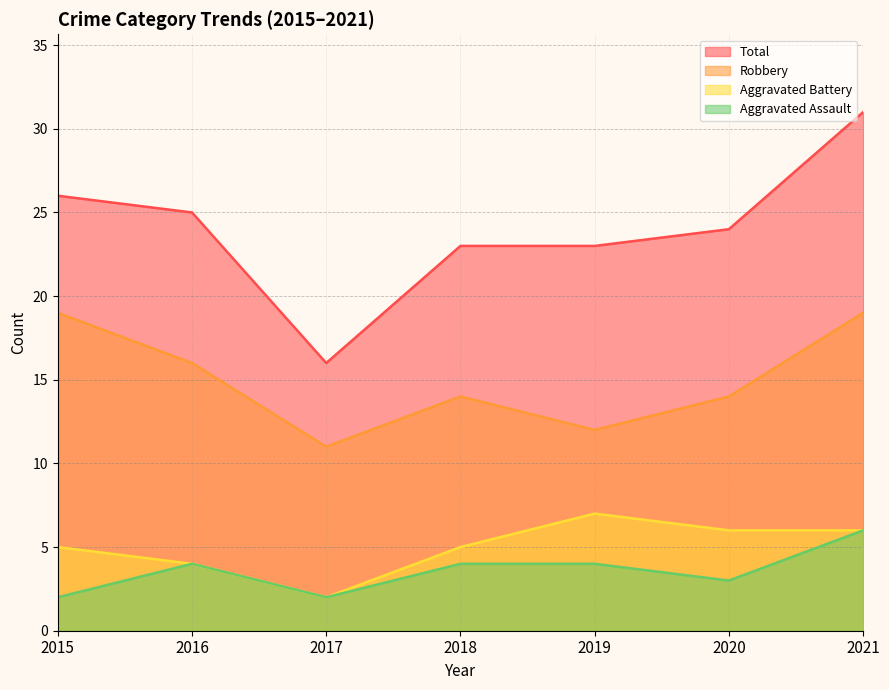

Which series has the largest total across all categories?

Total